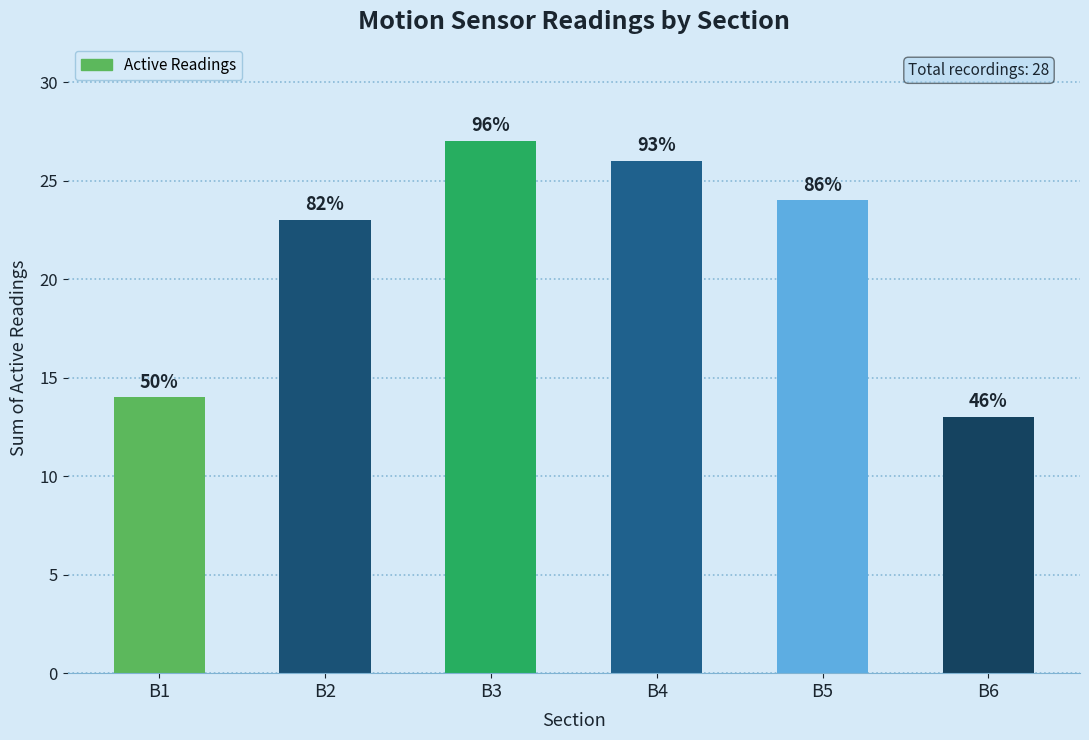

How many bars are there in total?

6